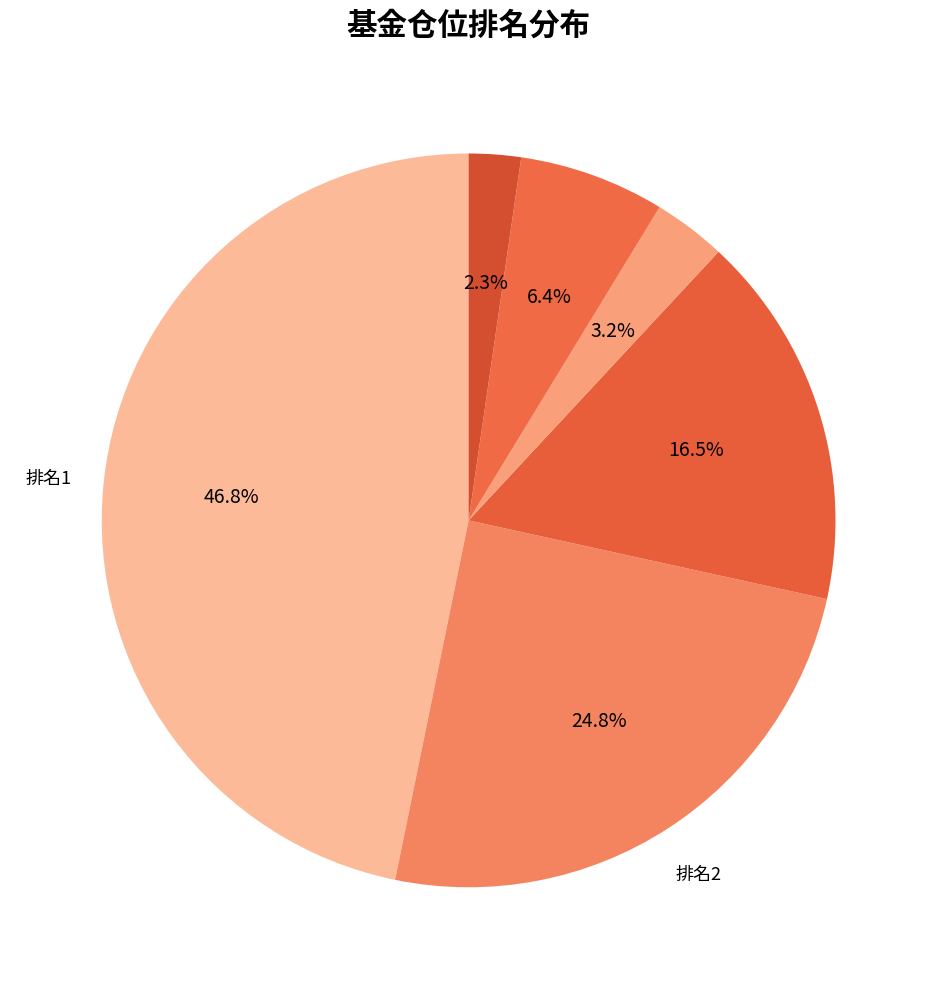

Does any single category account for the majority?

No